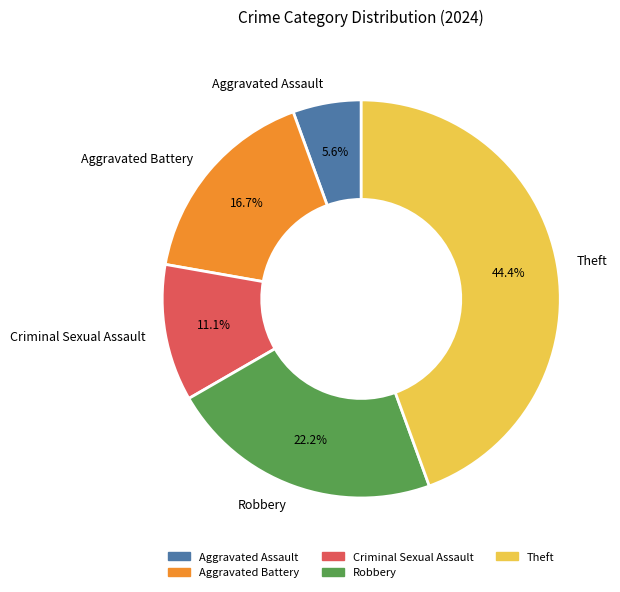

Between Theft and Robbery, which is larger?

Theft